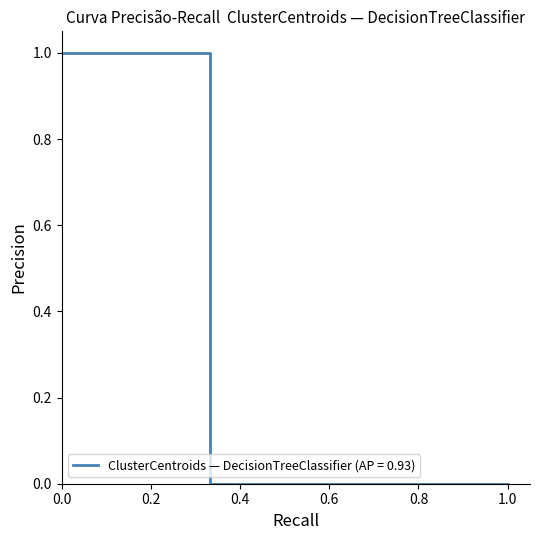

Reading left to right, list all the values displayed in this chart.

1	1	1	1	1	1	0	0	0